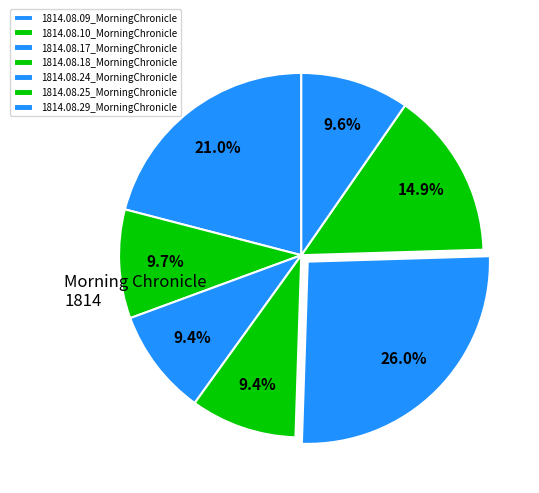

How many segments does this pie chart have?

7